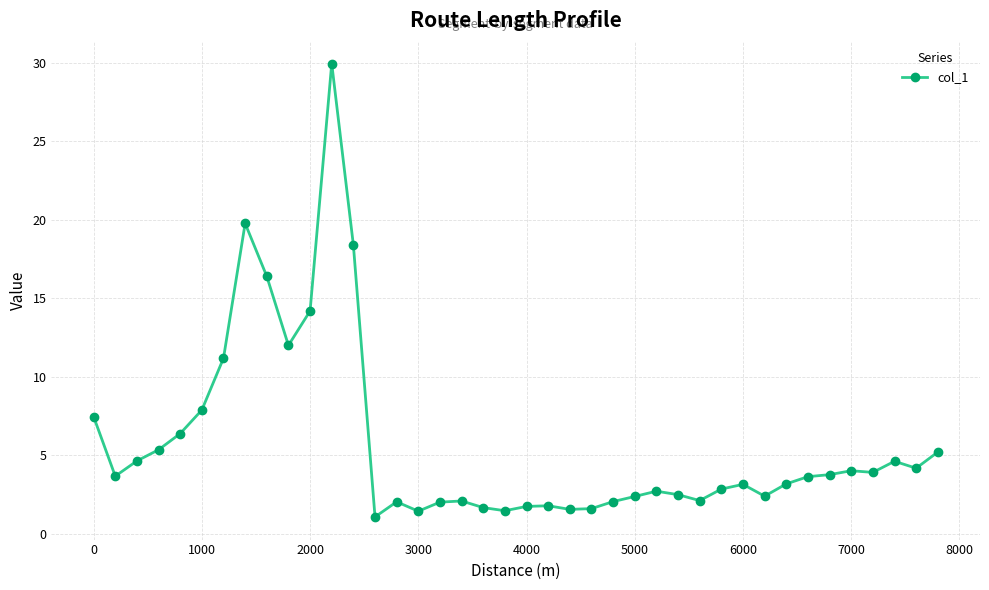

Is this an area chart (filled region under the line)?

No